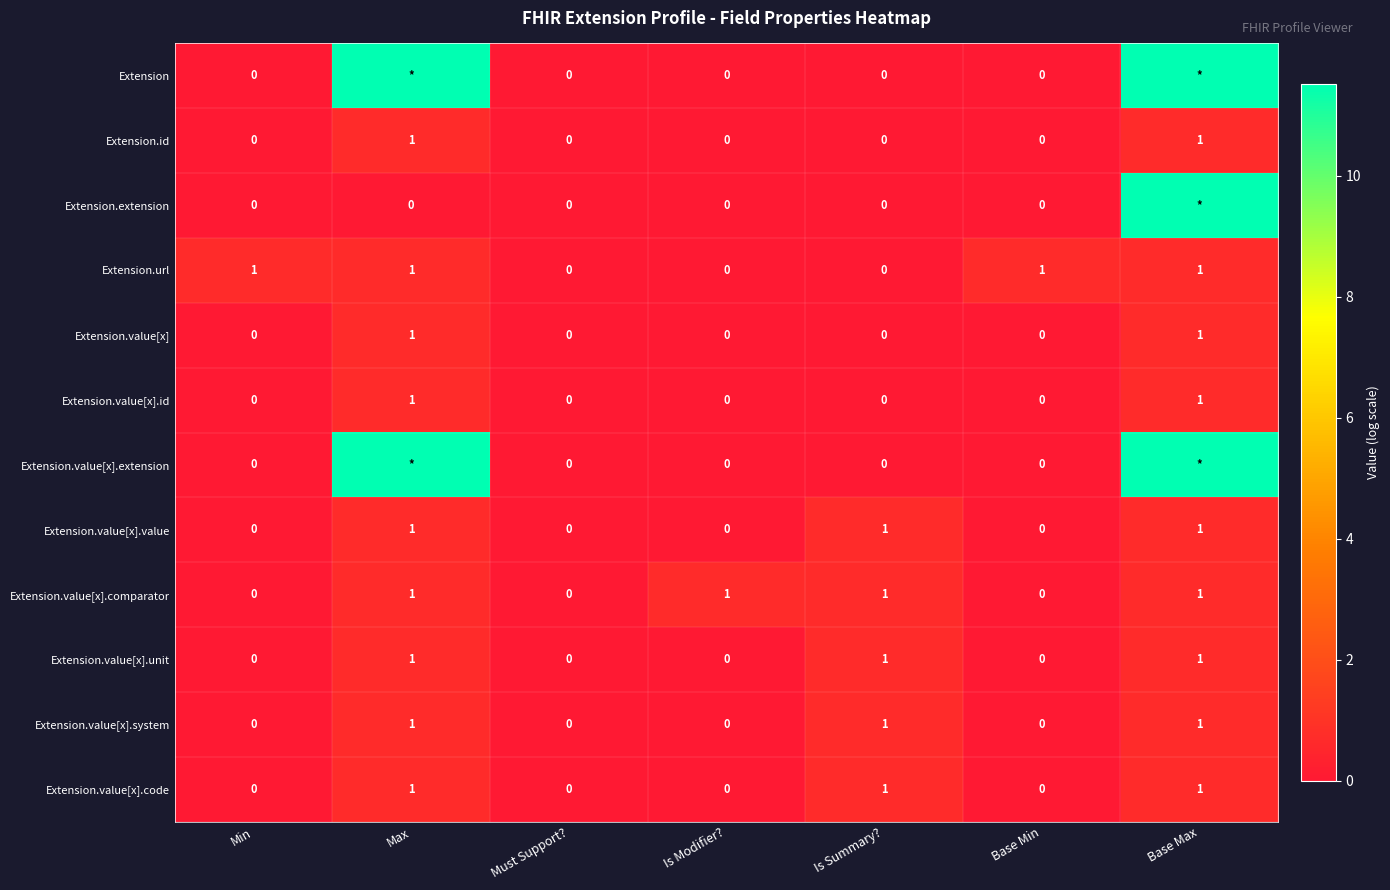

How many values in Extension.value[x].unit are above zero?

3